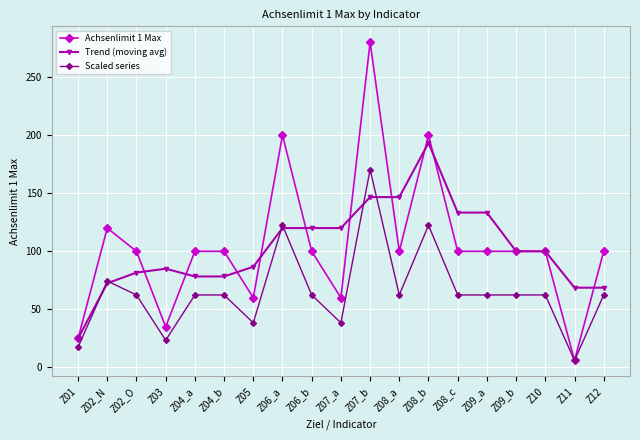

Is the value of Scaled series at Z04_a greater than the value of Trend (moving avg) at Z09_a?

No